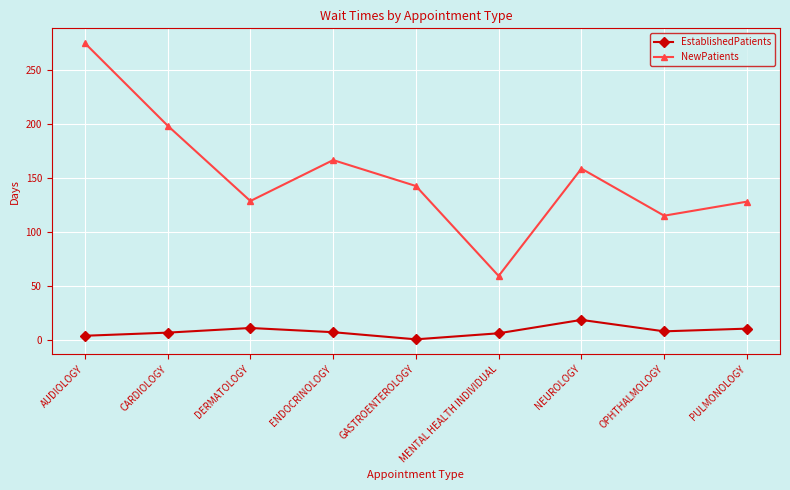

At which category does the chart reach its minimum across all series?

GASTROENTEROLOGY